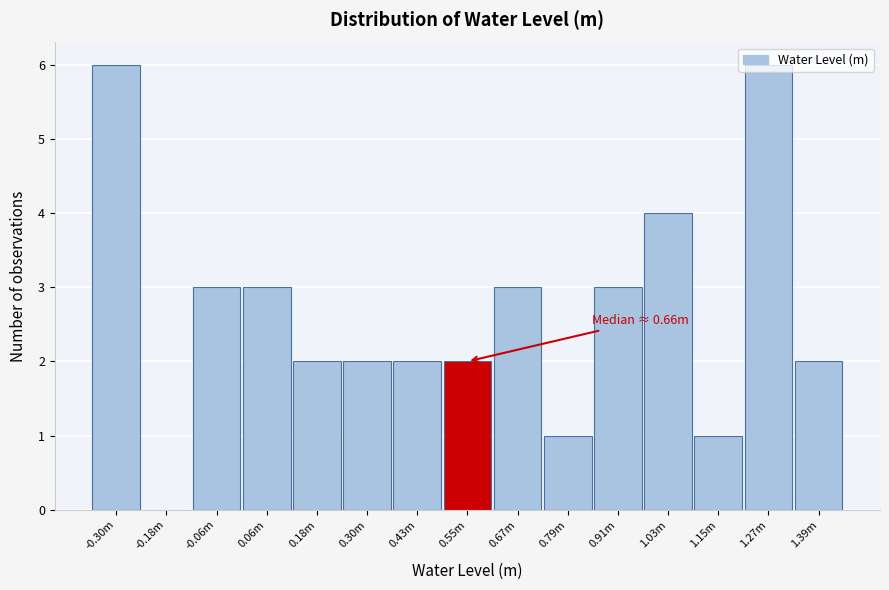

What is the sum of all values?

40